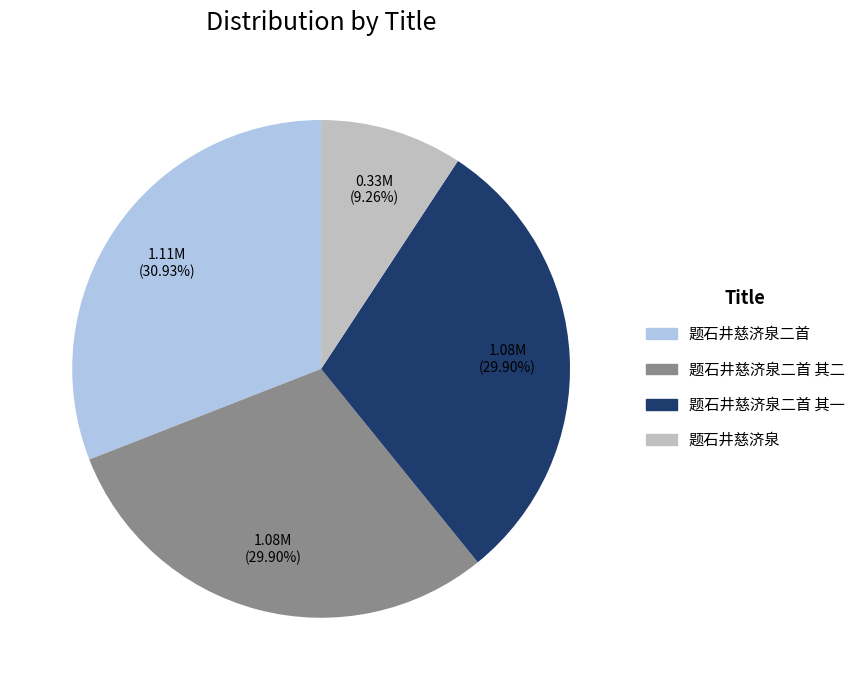

Is there any slice that represents more than half of the pie?

No